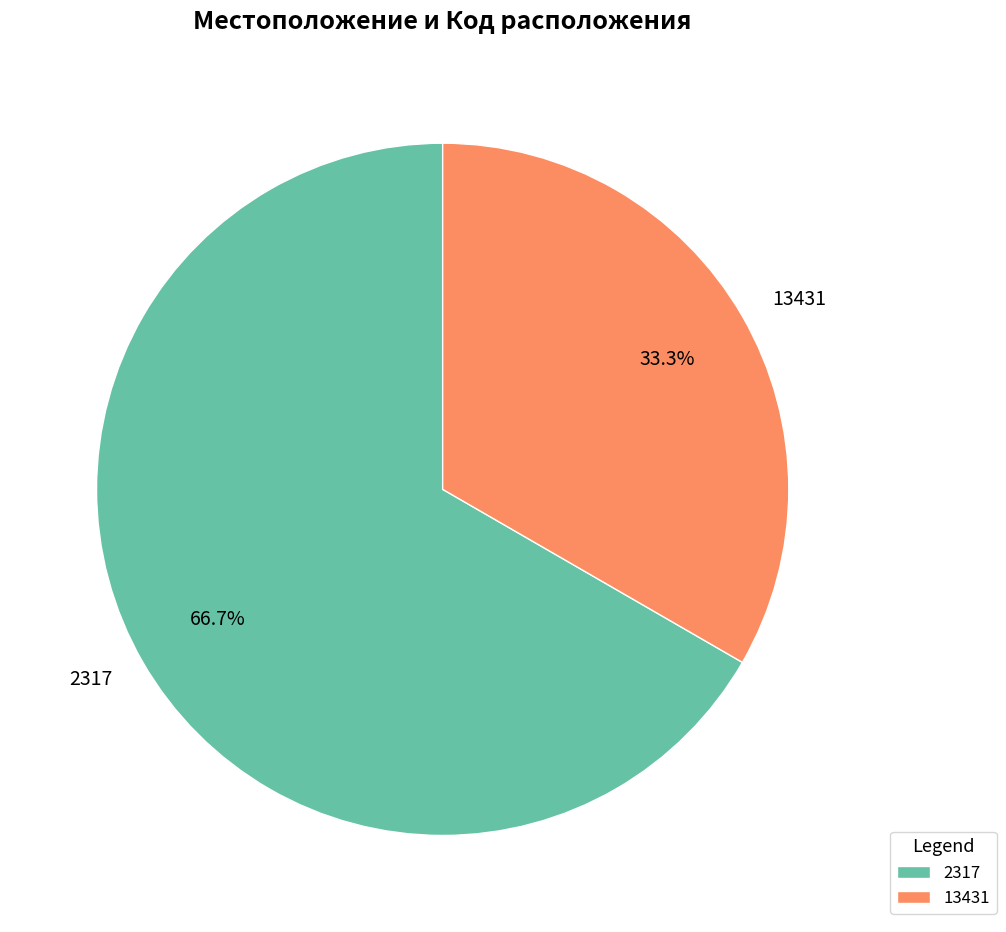

What is the majority slice?

2317